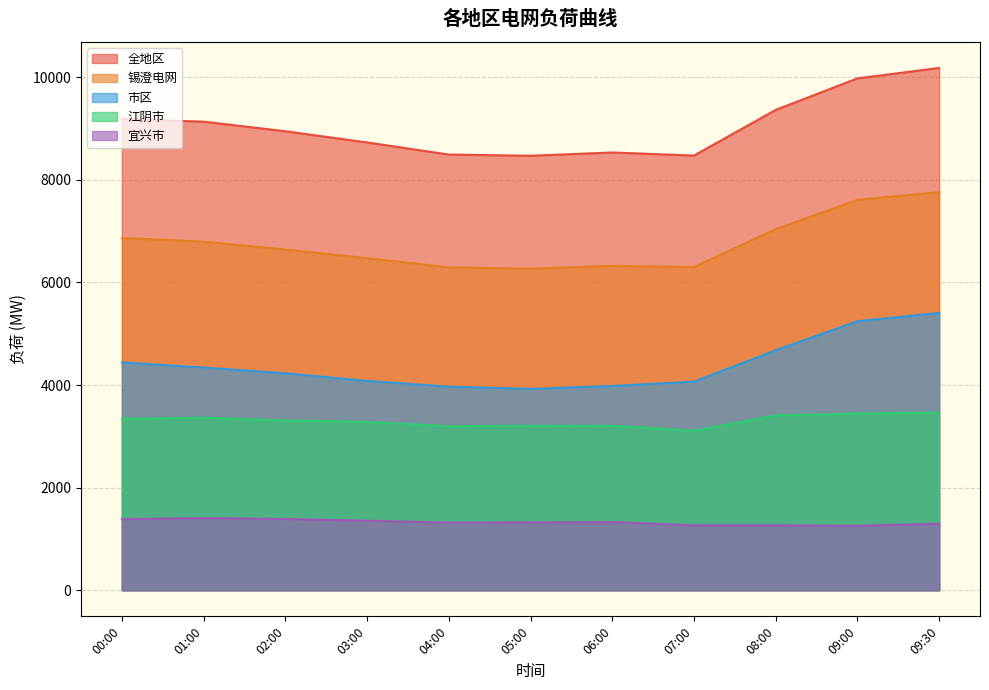

At how many categories does at least one series exceed 9500?

2